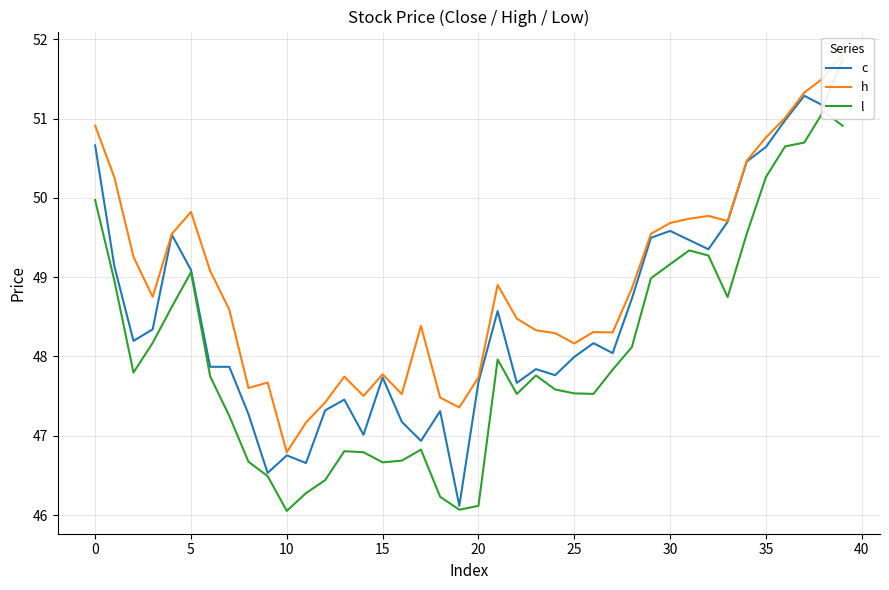

What is the difference between the highest and lowest values at 29?

0.6